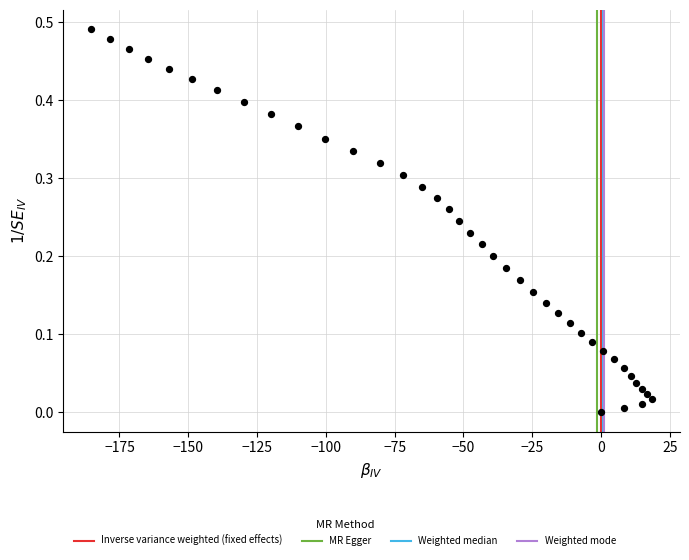

What is the range of X values (max minus min)?

203.7